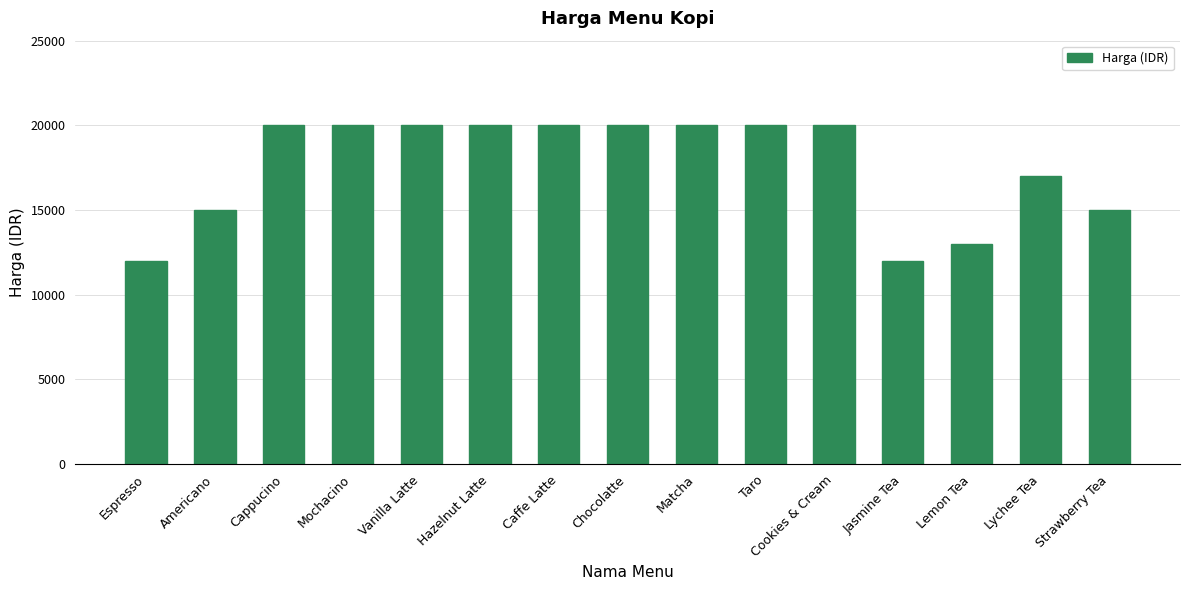

Reading left to right, extract all data points from this chart.

12000	15000	20000	20000	20000	20000	20000	20000	20000	20000	20000	12000	13000	17000	15000